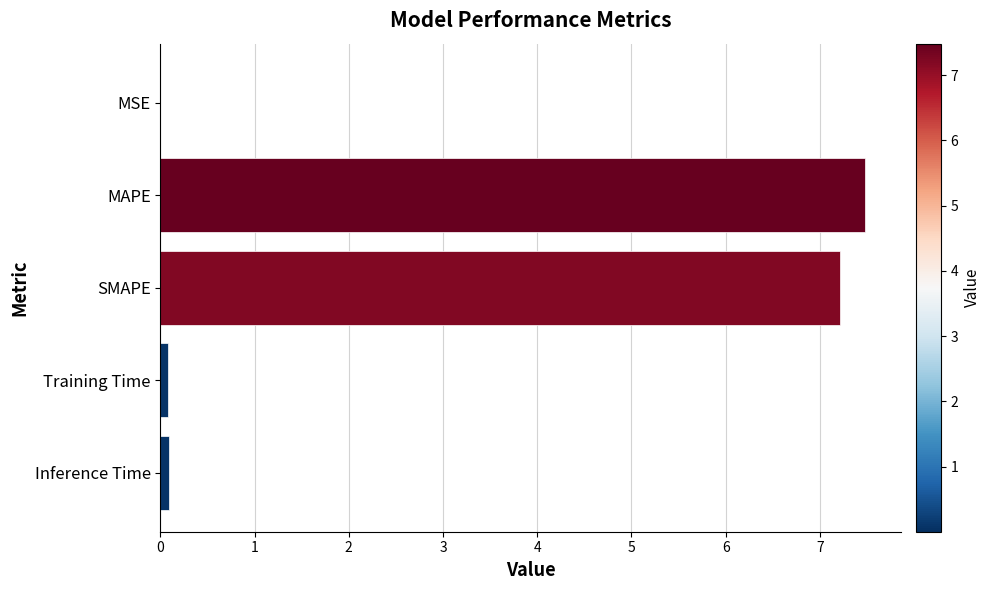

What is the maximum value shown in the chart?

7.5